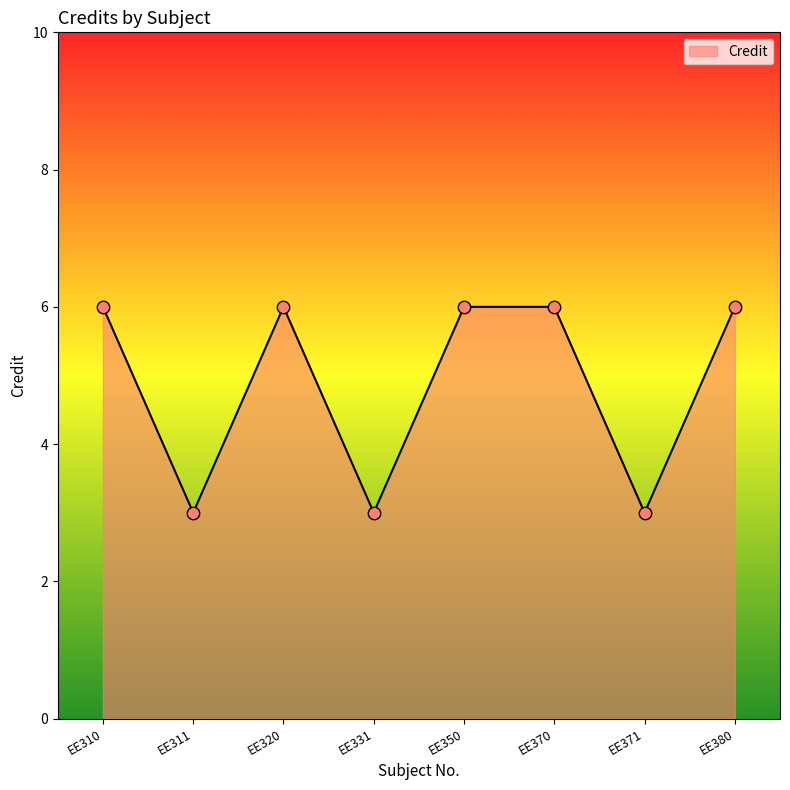

What is the ratio of the value at EE370 to the value at EE320?

1.0